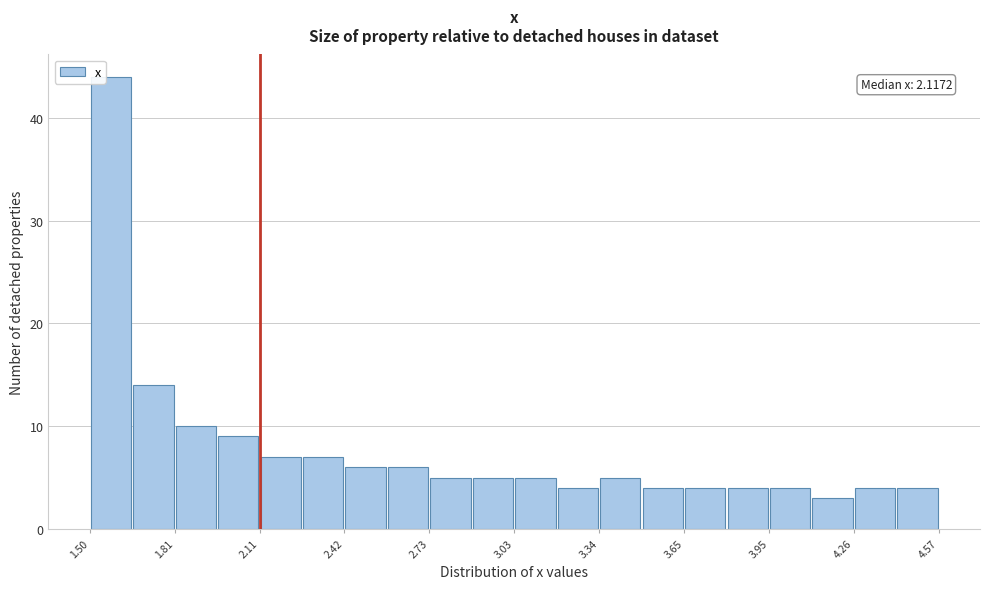

Around what value on the x-axis is the tallest bar? Give the approximate position of its centre, as read against the axis.

1.60